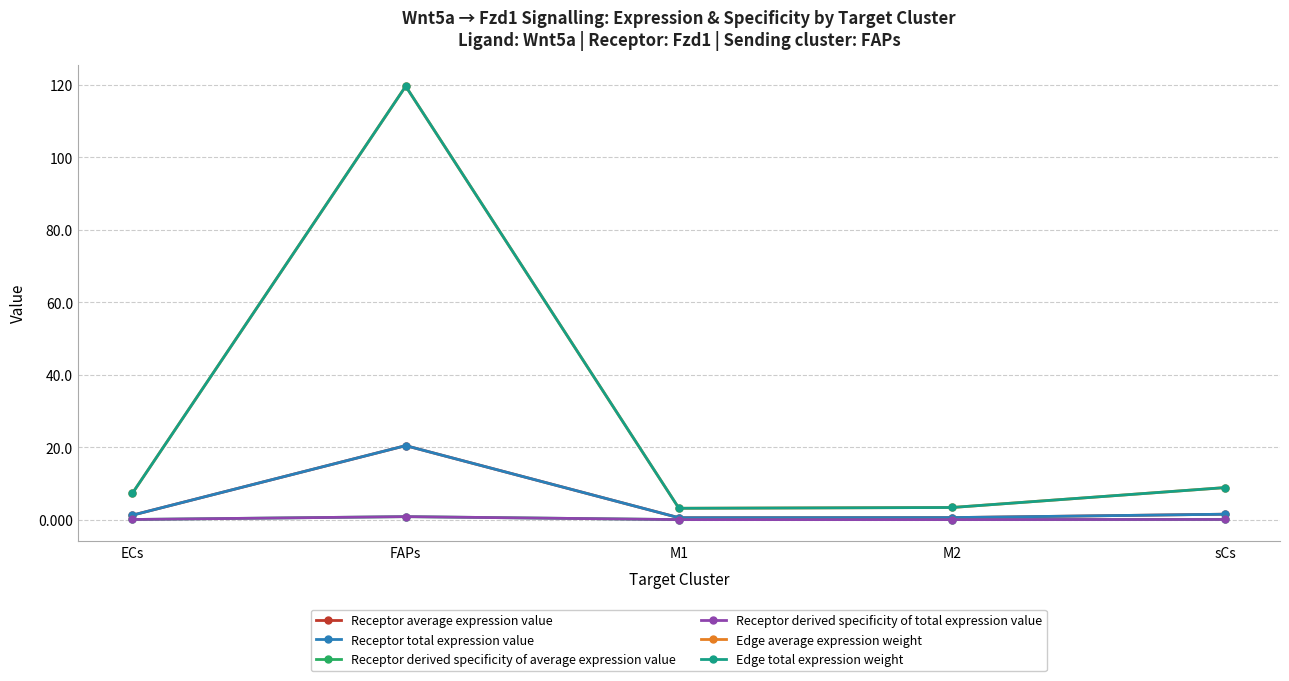

Is this an area chart (filled region under the line)?

No